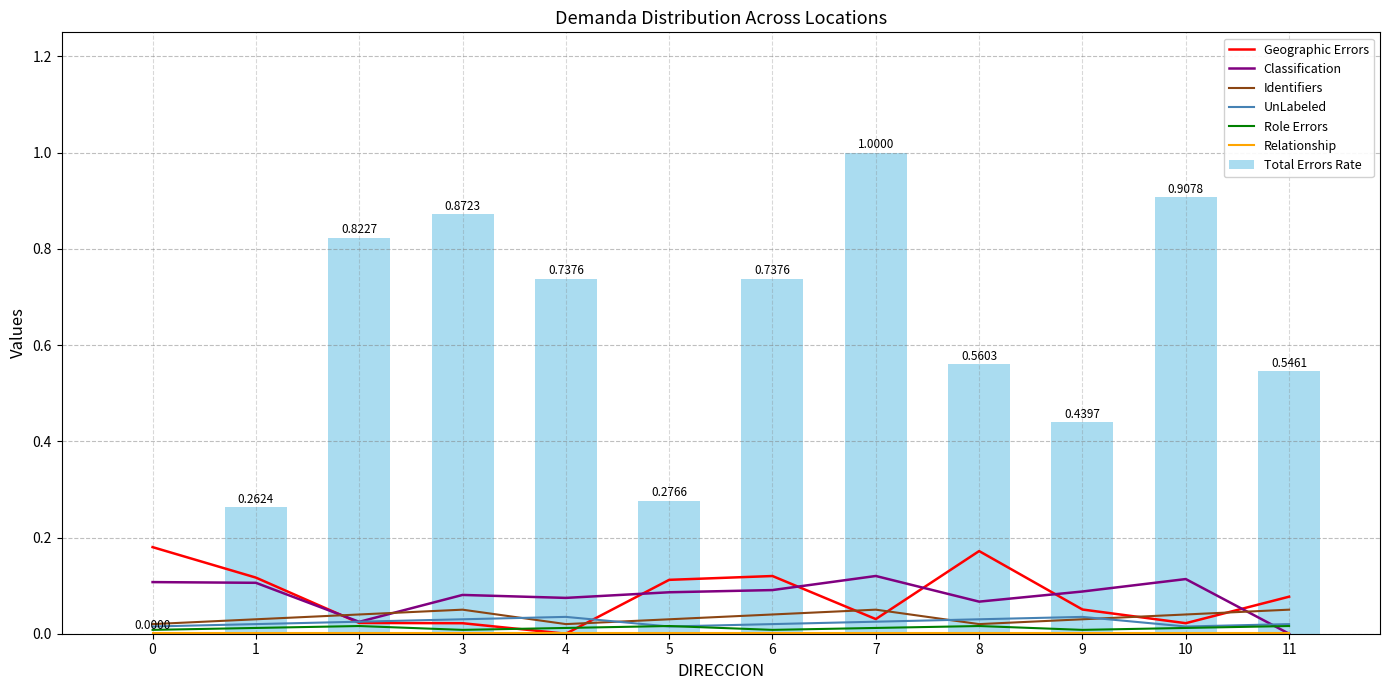

What is the total value across all series at 2?

0.9